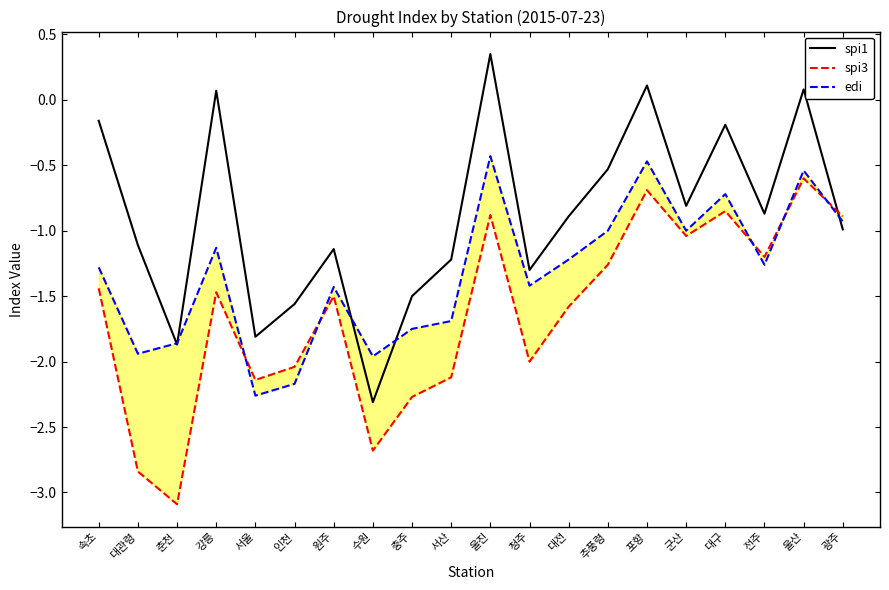

What is the difference between the second highest and second lowest values in the spi3 series?

2.1